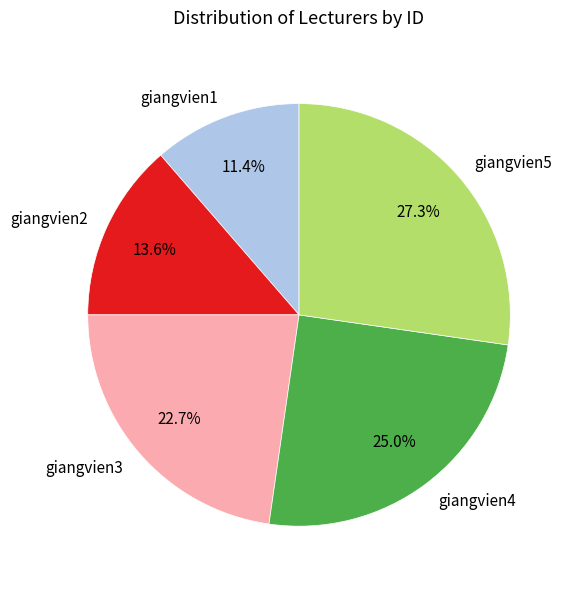

Count the number of slices in the pie.

5